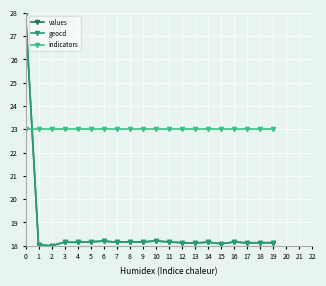

The indicators series shows 38.9 at 6. True or false?

False